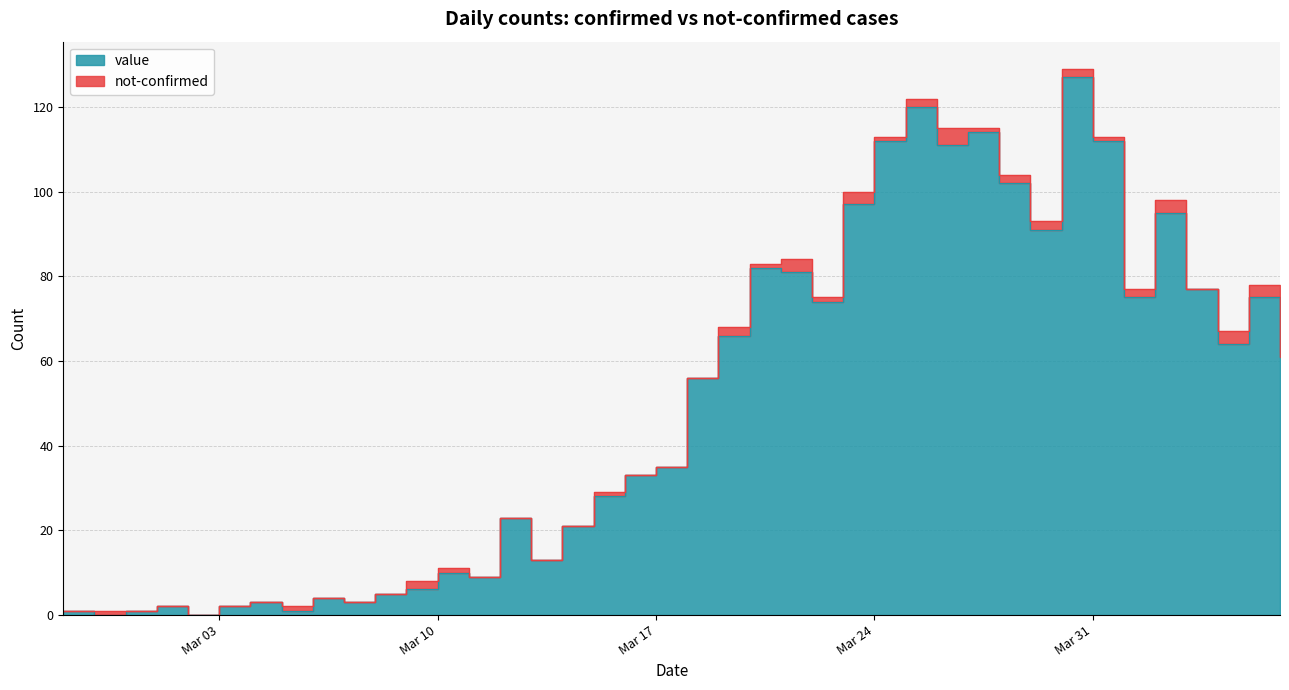

What is the sum of the values at 2020-03-18 and 2020-04-03?

133